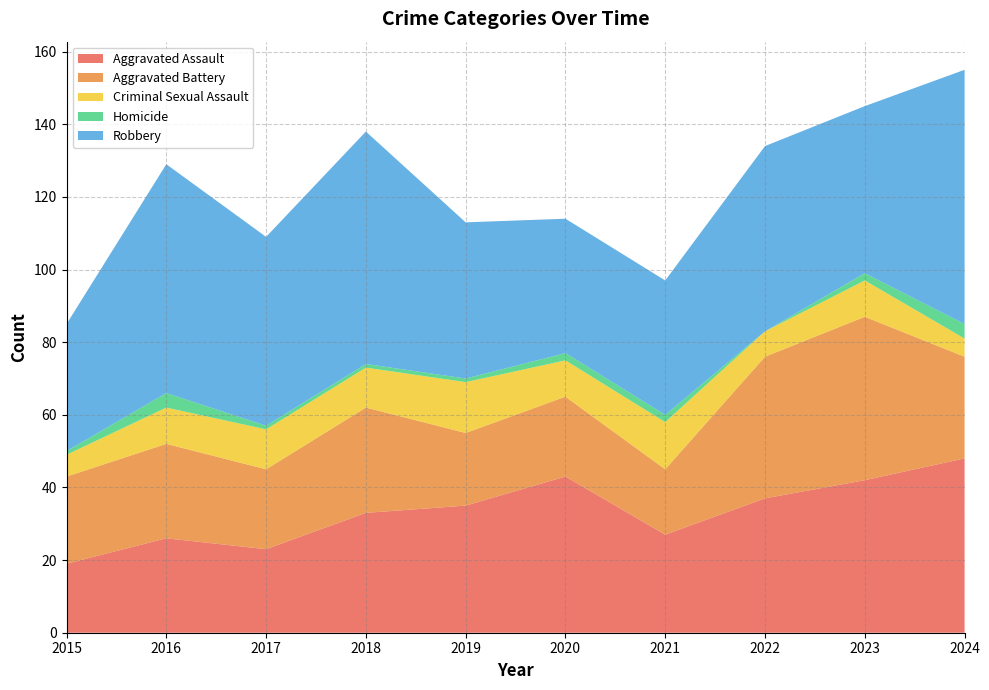

Reading right to left, extract all data points from this chart.

Aggravated Assault: 2024=48	2023=42	2022=37	2021=27	2020=43	2019=35	2018=33	2017=23	2016=26	2015=19
Aggravated Battery: 2024=28	2023=45	2022=39	2021=18	2020=22	2019=20	2018=29	2017=22	2016=26	2015=24
Criminal Sexual Assault: 2024=5	2023=10	2022=7	2021=13	2020=10	2019=14	2018=11	2017=11	2016=10	2015=6
Homicide: 2024=4	2023=2	2022=0	2021=2	2020=2	2019=1	2018=1	2017=1	2016=4	2015=1
Robbery: 2024=70	2023=46	2022=51	2021=37	2020=37	2019=43	2018=64	2017=52	2016=63	2015=35